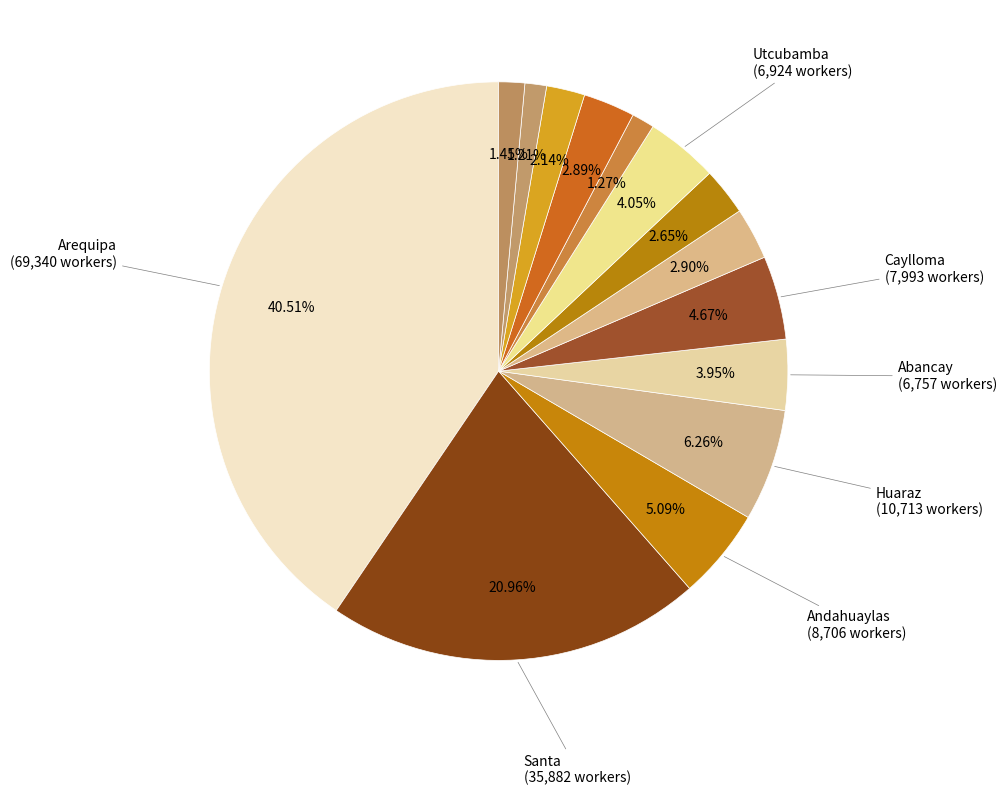

Which slice is the smallest?

Yungay